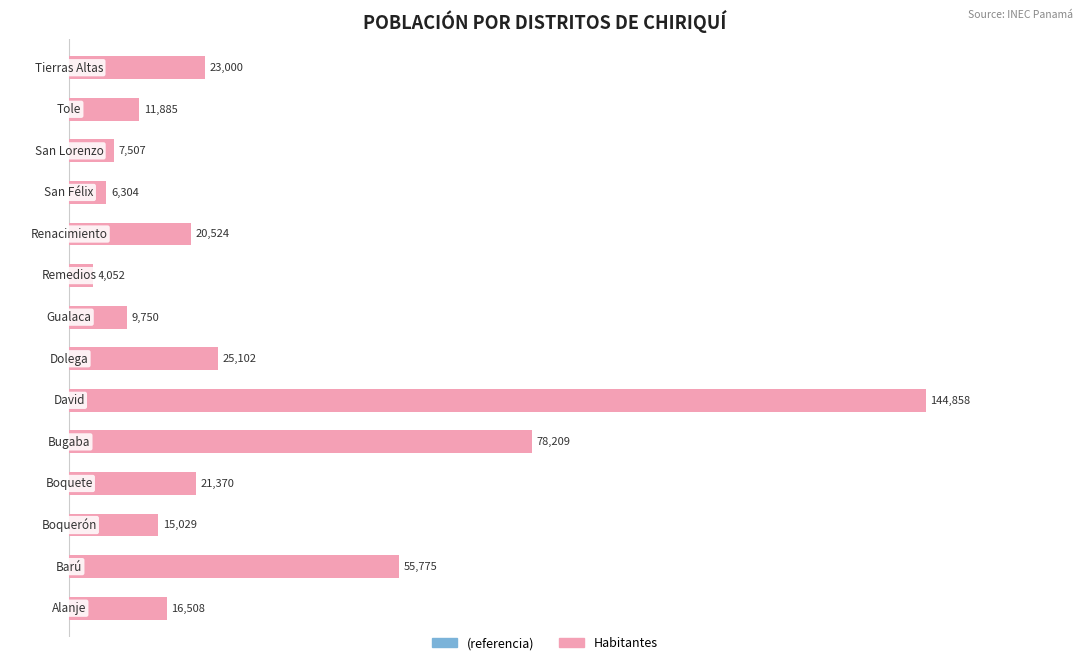

What is the sum of all values?

439873